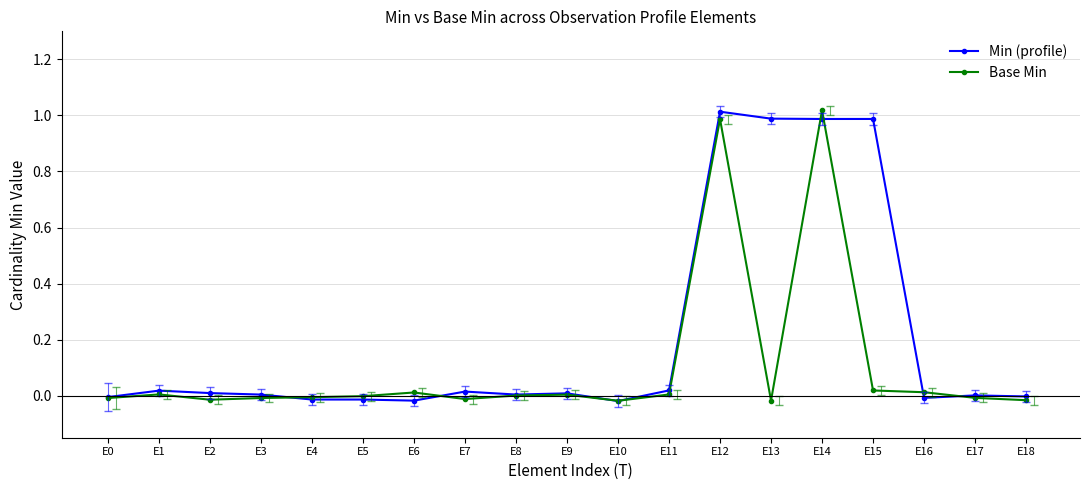

At which category does Base Min reach its first local peak?

E1